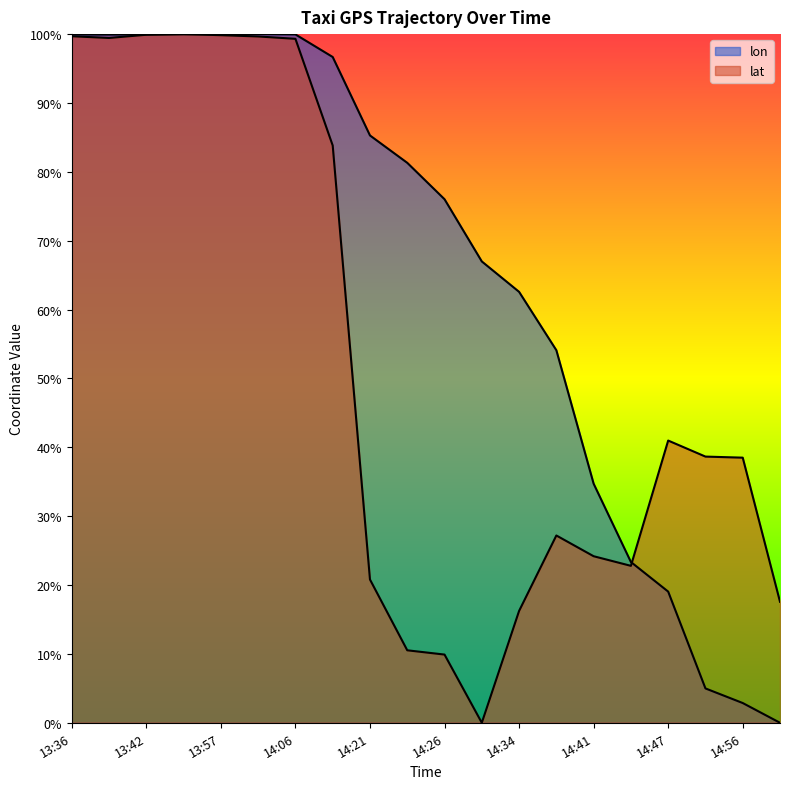

What is the total value across all series at 14:54?

0.4